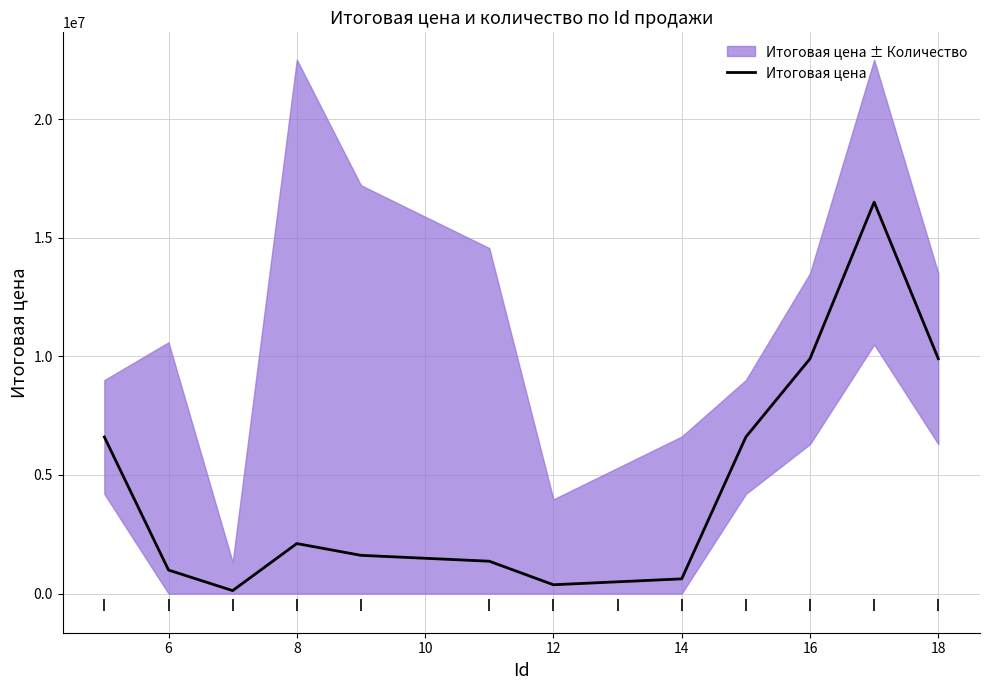

What is the sum of the values at 12 and 18?

10395700